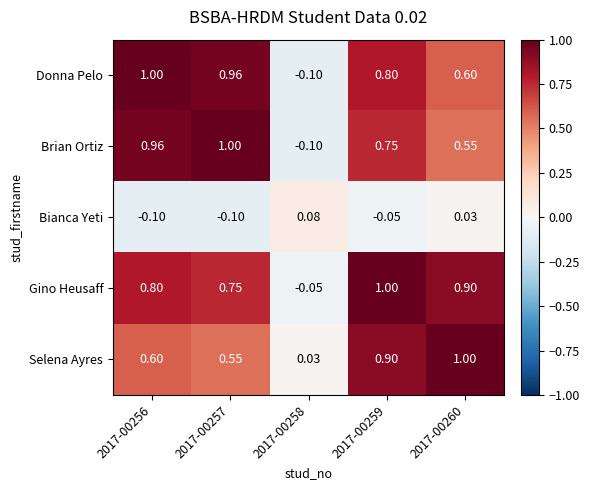

Which series changed the most between 2017-00258 and 2017-00260?

Selena Ayres